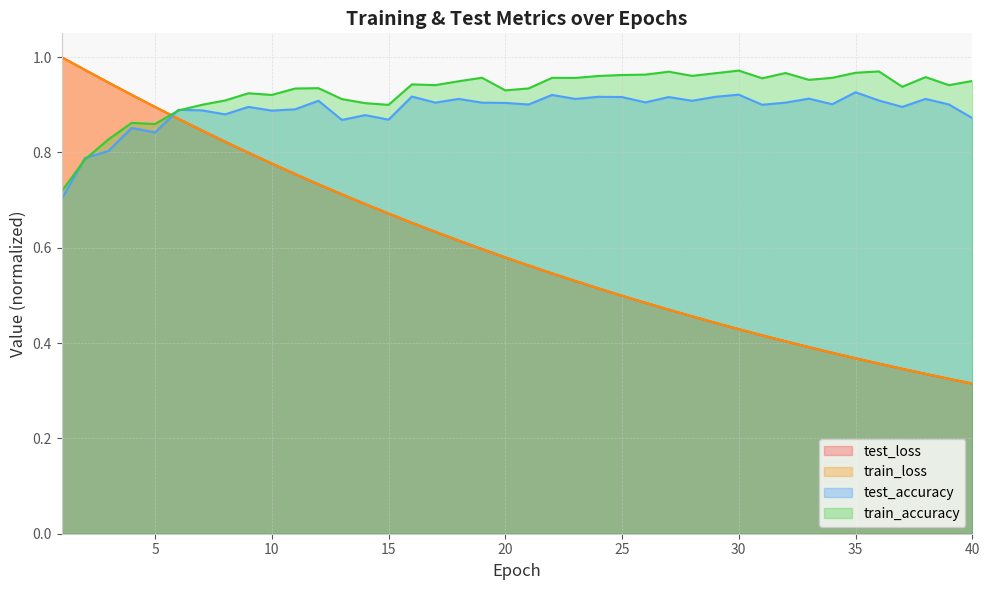

Reading right to left, list all the values displayed in this chart.

test_loss: 0.3	0.3	0.3	0.3	0.4	0.4	0.4	0.4	0.4	0.4	0.4	0.4	0.5	0.5	0.5	0.5	0.5	0.5	0.5	0.6	0.6	0.6	0.6	0.6	0.7	0.7	0.7	0.7	0.7	0.8	0.8	0.8	0.8	0.8	0.9	0.9	0.9	0.9	1.0	1.0
train_loss: 0.3	0.3	0.3	0.3	0.4	0.4	0.4	0.4	0.4	0.4	0.4	0.4	0.5	0.5	0.5	0.5	0.5	0.5	0.5	0.6	0.6	0.6	0.6	0.6	0.7	0.7	0.7	0.7	0.7	0.8	0.8	0.8	0.8	0.8	0.9	0.9	0.9	0.9	1.0	1.0
test_accuracy: 0.9	0.9	0.9	0.9	0.9	0.9	0.9	0.9	0.9	0.9	0.9	0.9	0.9	0.9	0.9	0.9	0.9	0.9	0.9	0.9	0.9	0.9	0.9	0.9	0.9	0.9	0.9	0.9	0.9	0.9	0.9	0.9	0.9	0.9	0.9	0.8	0.9	0.8	0.8	0.7
train_accuracy: 1.0	0.9	1.0	0.9	1.0	1.0	1.0	1.0	1.0	1.0	1.0	1.0	1.0	1.0	1.0	1.0	1.0	1.0	1.0	0.9	0.9	1.0	0.9	0.9	0.9	0.9	0.9	0.9	0.9	0.9	0.9	0.9	0.9	0.9	0.9	0.9	0.9	0.8	0.8	0.7